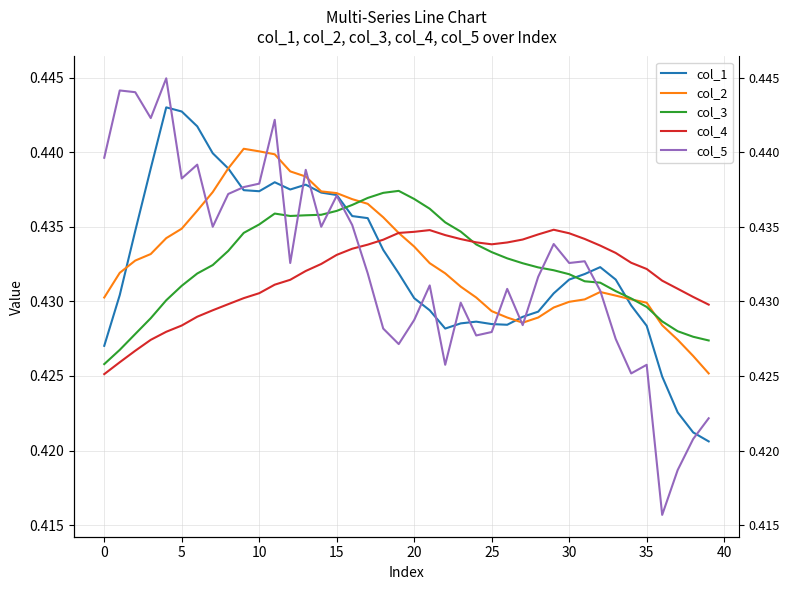

In col_1, how many points are higher than both neighbors (excluding endpoints)?

5